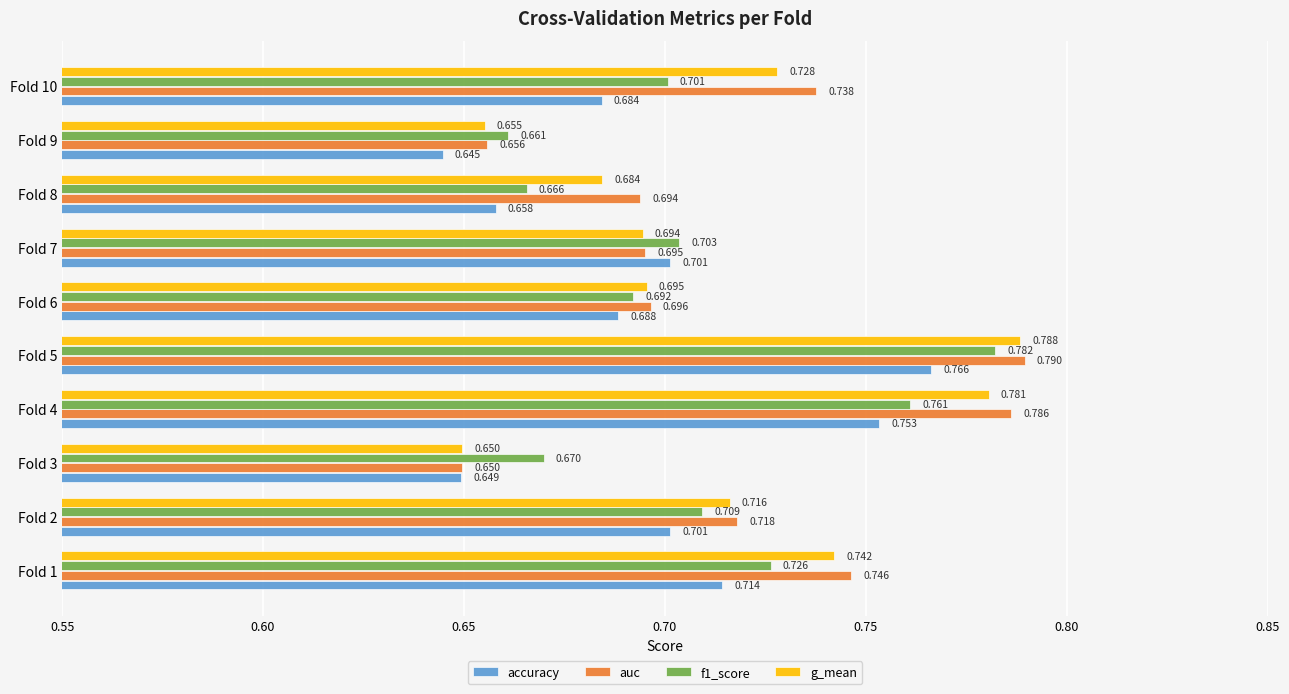

What is the difference between the second highest and second lowest values in the auc series?

0.1